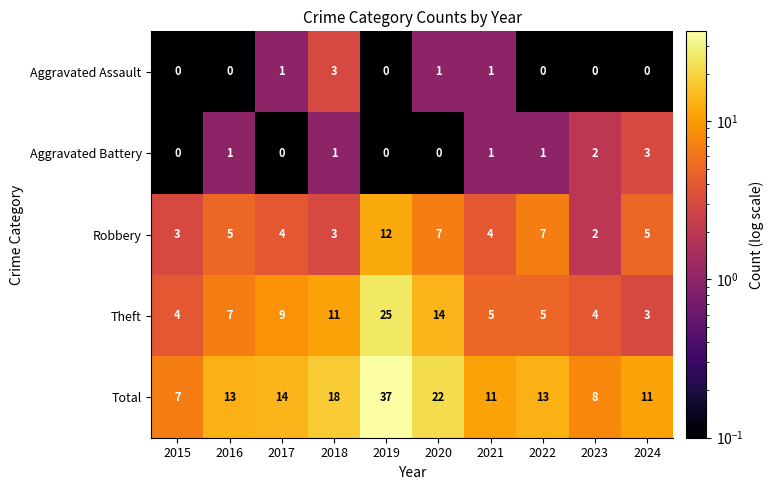

What is the difference between the maximum and minimum values in the Theft series?

22